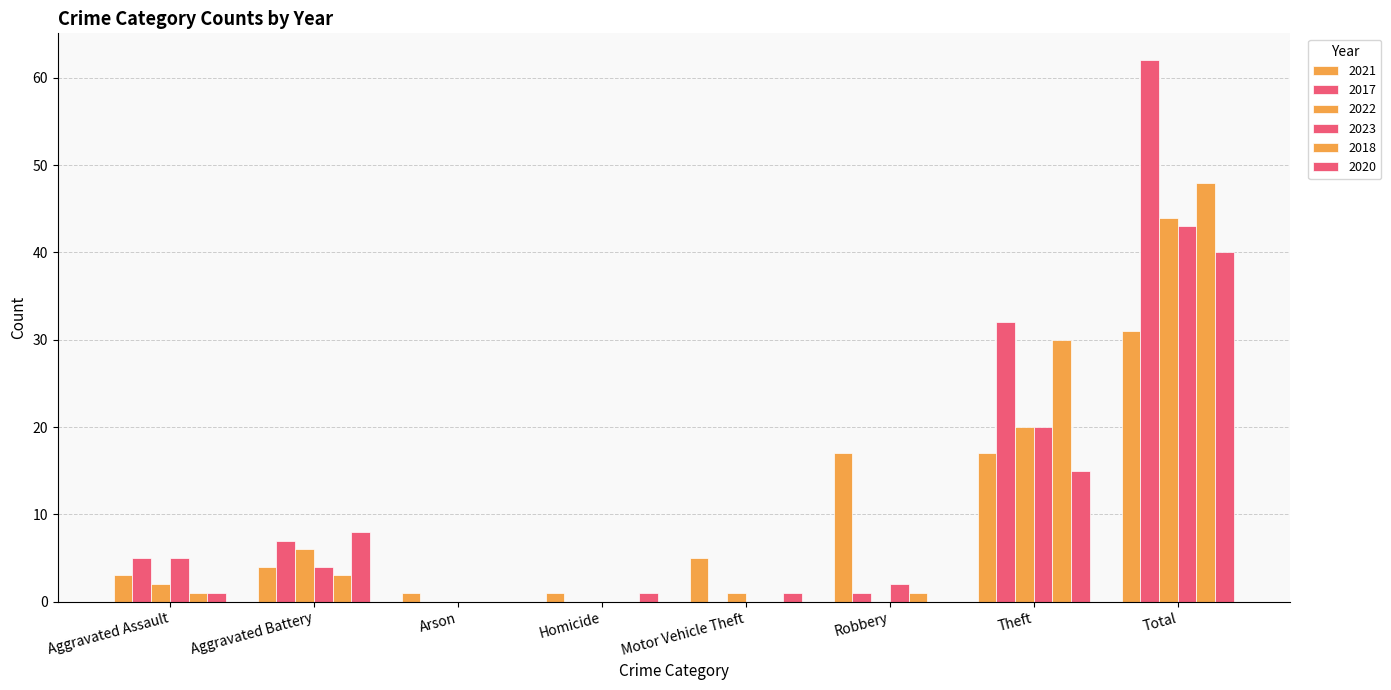

Does the chart contain stacked bars?

No